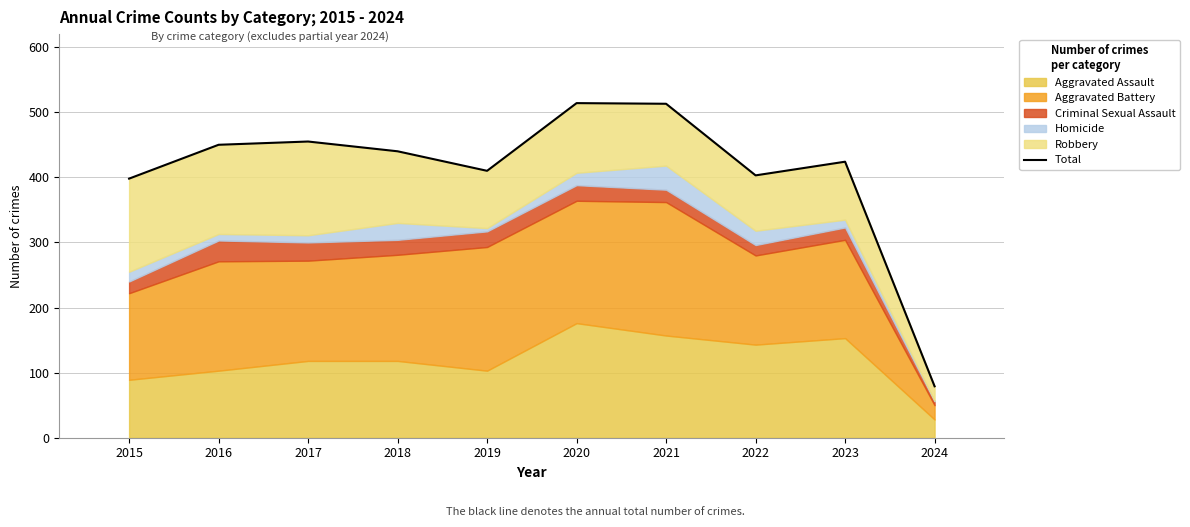

Reading right to left, list all the values displayed in this chart.

2024=79	2023=424	2022=403	2021=513	2020=514	2019=410	2018=440	2017=455	2016=450	2015=398